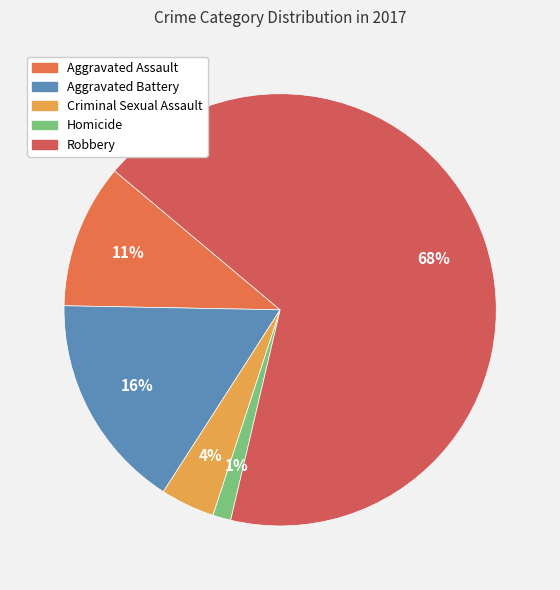

Does any single category account for the majority?

Yes